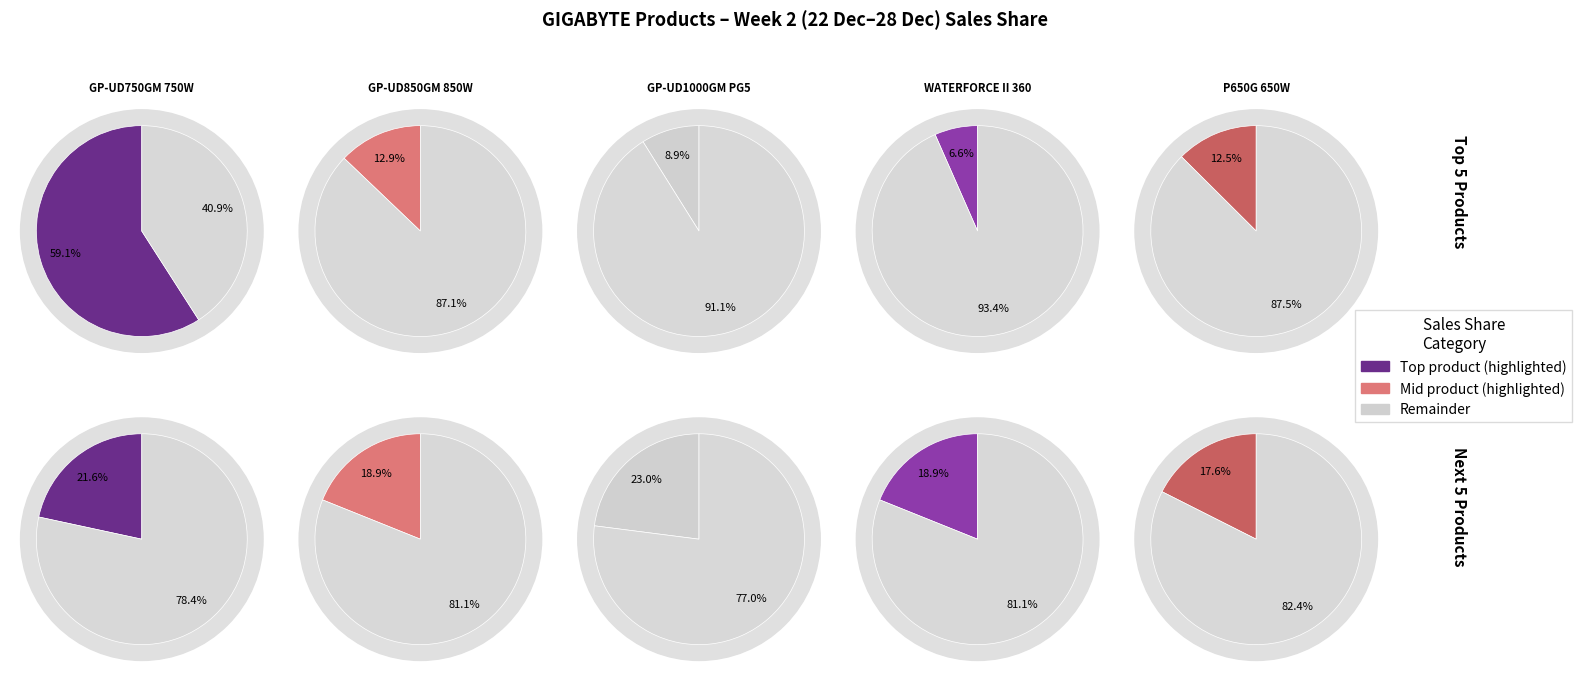

The GIGABYTE P650G 650W slice represents 1% of the pie. True or false?

False